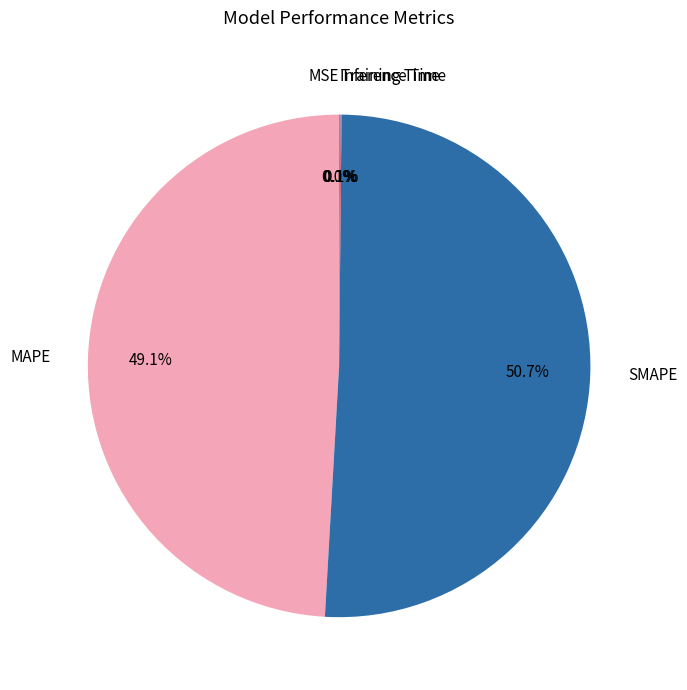

Combined, do SMAPE and MAPE account for over 50%?

Yes